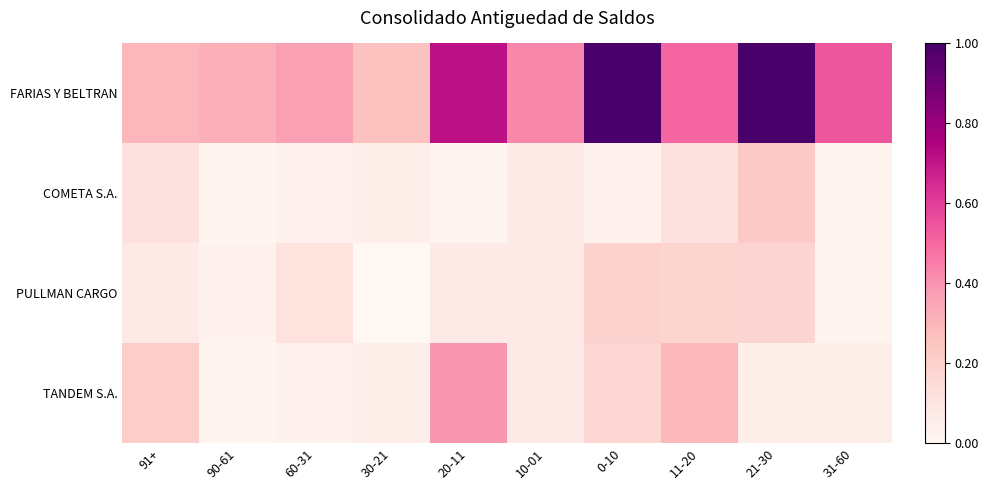

How many series are shown in this chart?

4